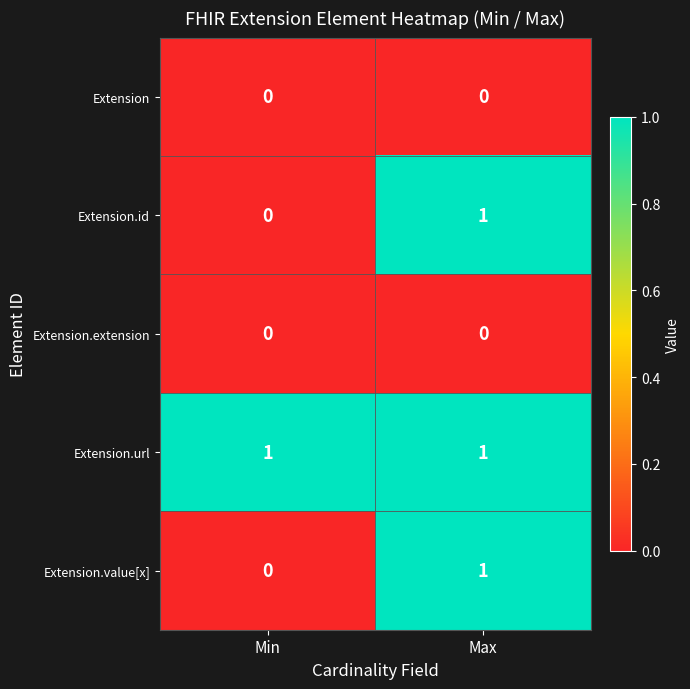

Which series has the largest total across all categories?

Extension.url